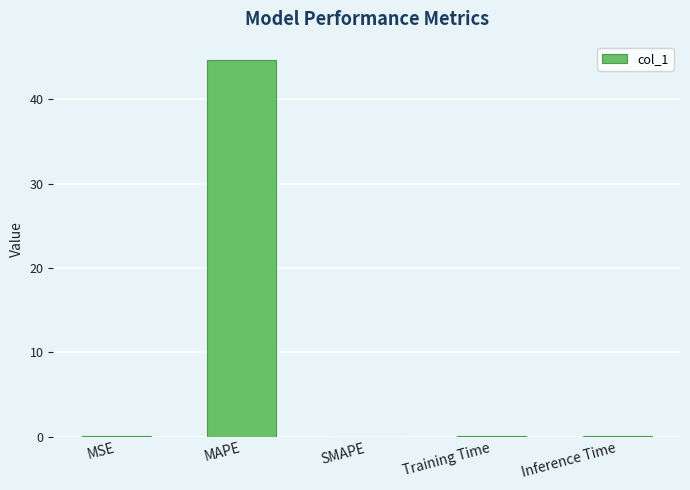

Which has a higher value, MAPE or Training Time?

MAPE